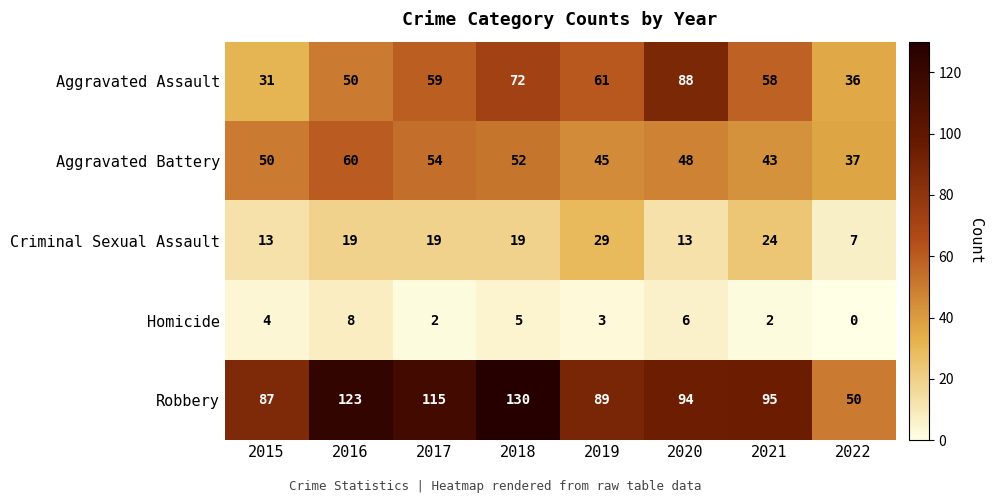

What is the sum of the Aggravated Battery values at 2018 and 2017?

106